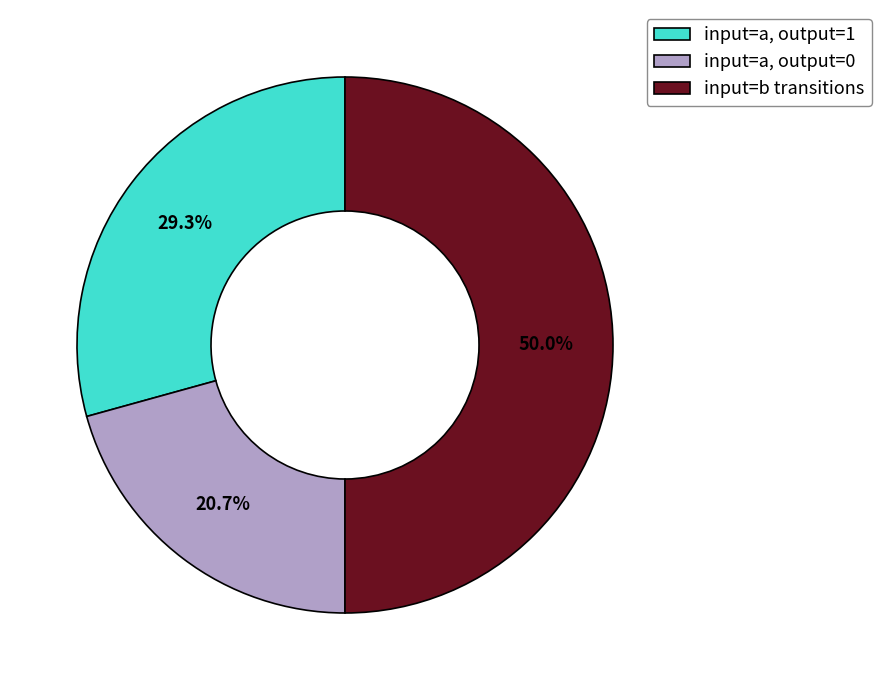

Rank the categories by value from highest to lowest.

input=b transitions, input=a, output=1, input=a, output=0